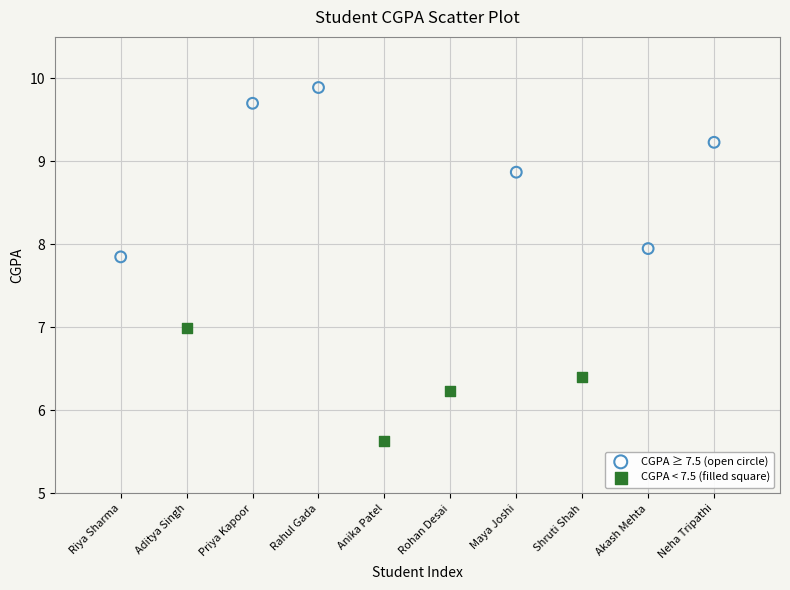

Which series has the largest Y range (max minus min)?

CGPA ≥ 7.5 (open circle)